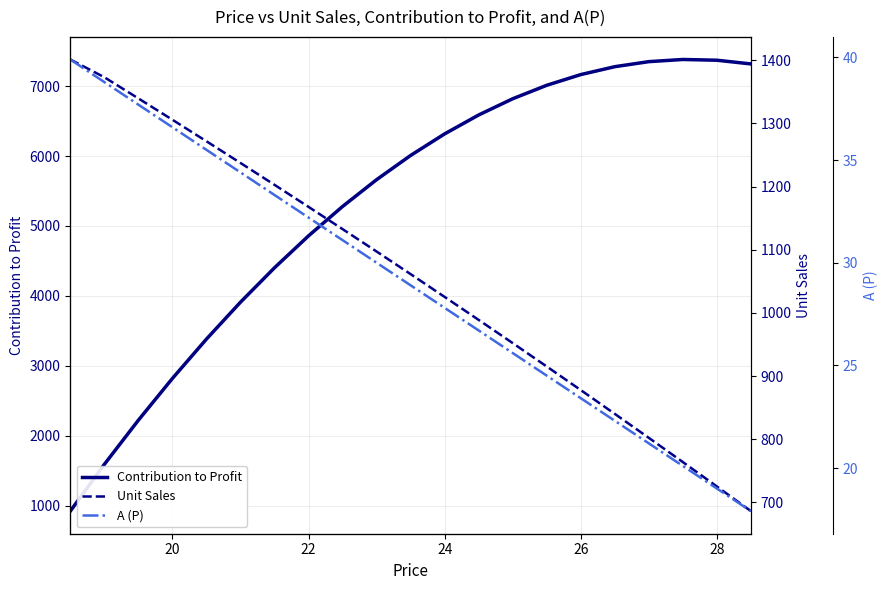

The value of Contribution to Profit at 28 is 12582.4. True or false?

False